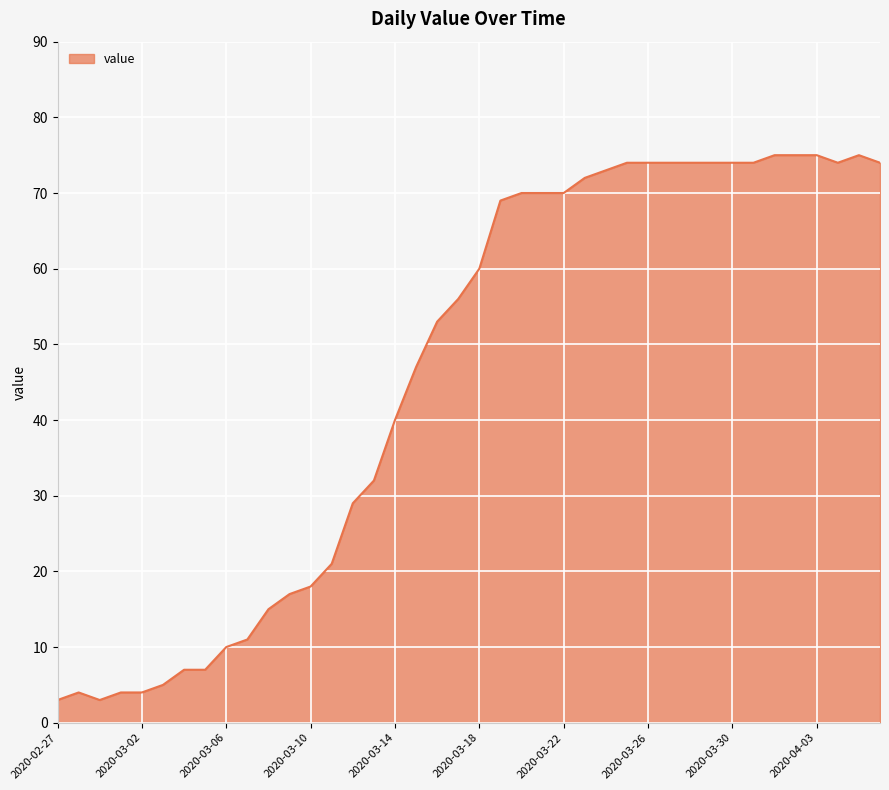

What is the minimum value shown in the chart?

3